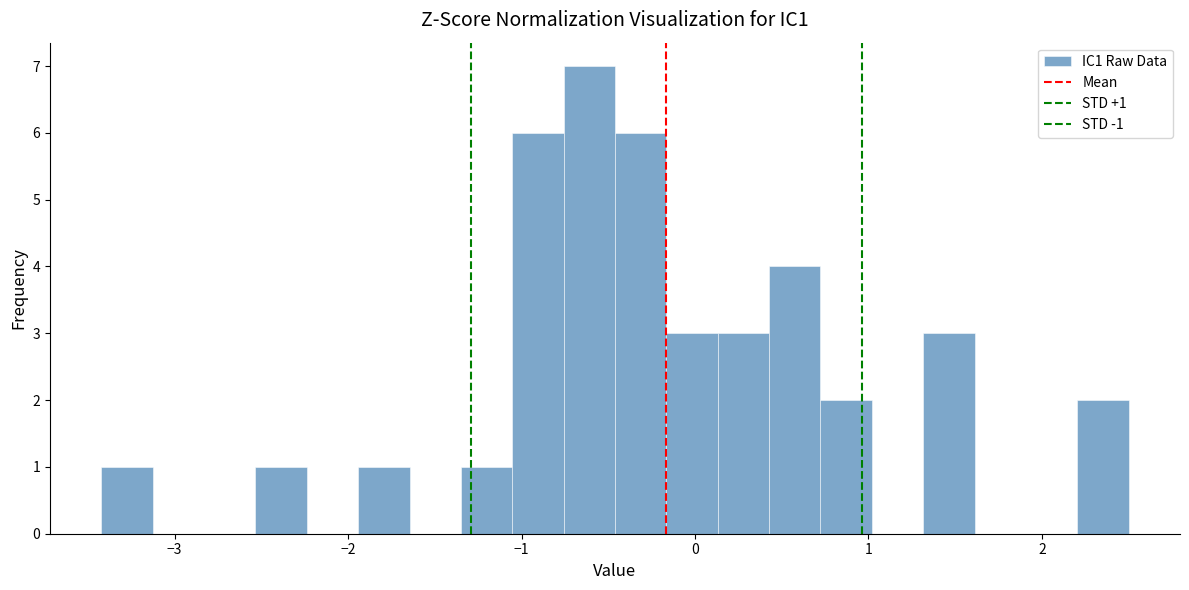

Around what value on the x-axis is the tallest bar? Give the approximate position of its centre, as read against the axis.

-0.6